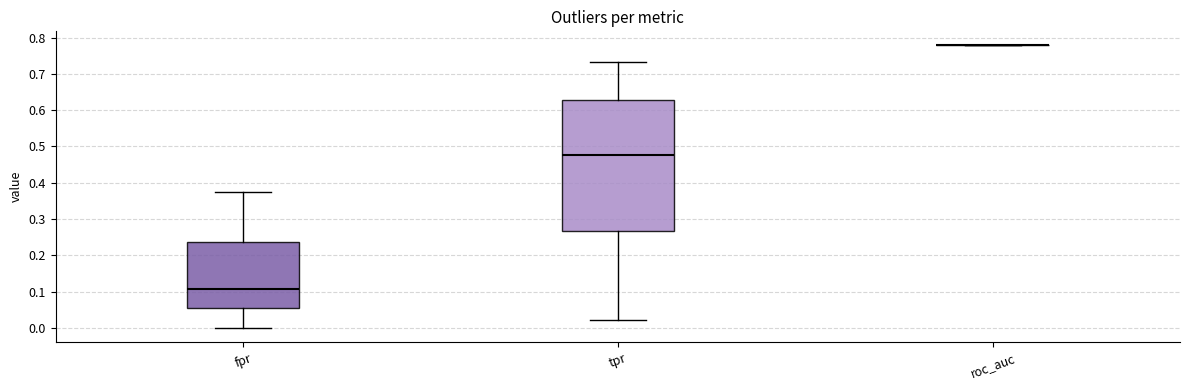

Reading left to right, transcribe this box plot: for each box, give where its median line is, the range the box spans, and where its two whiskers end, as read against the y-axis. The values are not printed on the chart, so give them approximately, as read against the axis.

fpr: median 0.11, box 0.06 to 0.24, whiskers 0.00 to 0.37
tpr: median 0.48, box 0.27 to 0.63, whiskers 0.02 to 0.73
roc_auc: box collapsed to a line at 0.78, whiskers 0.78 to 0.78